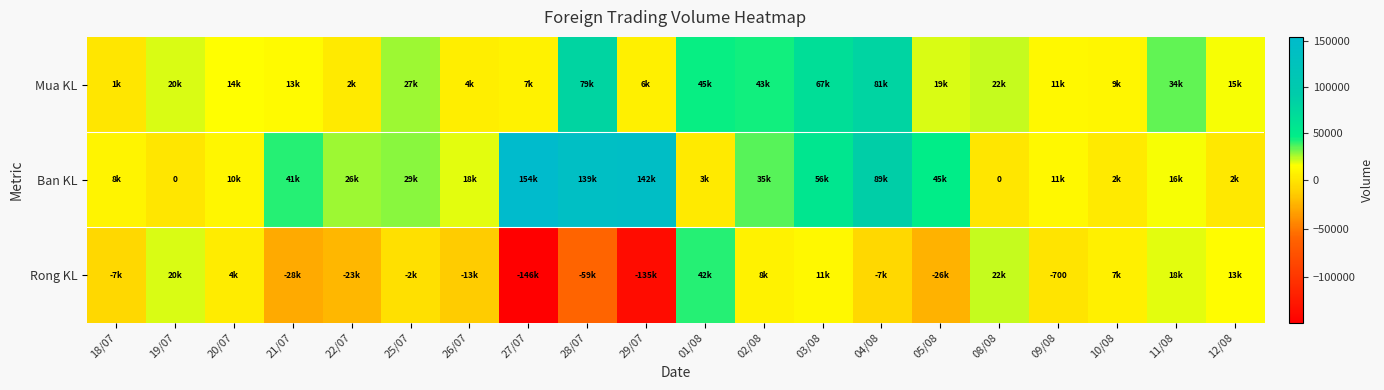

What is the minimum value shown in the chart?

-146300